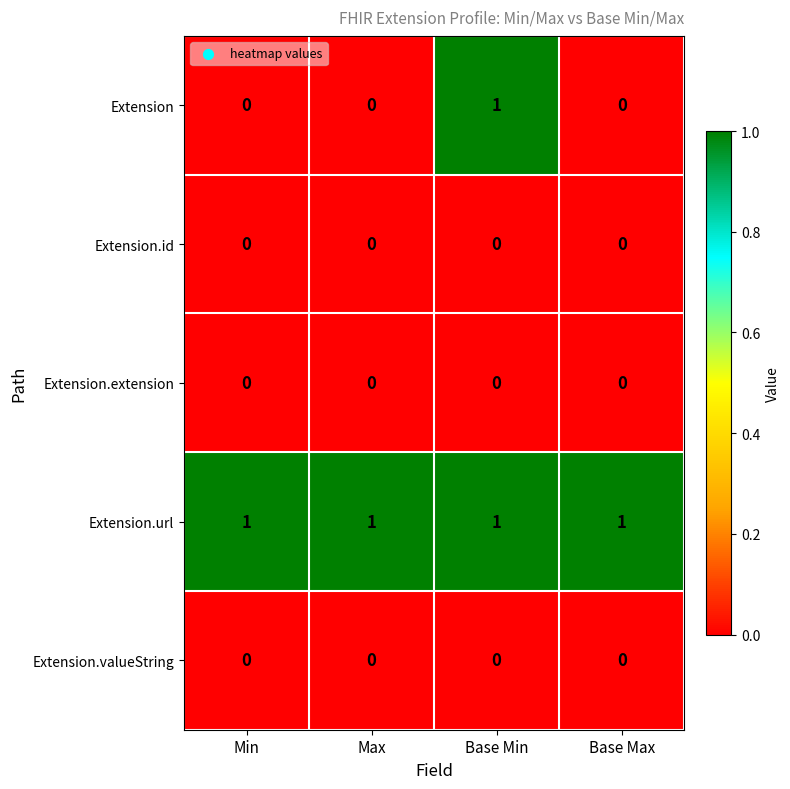

At which label does Extension reach its peak?

Base Min